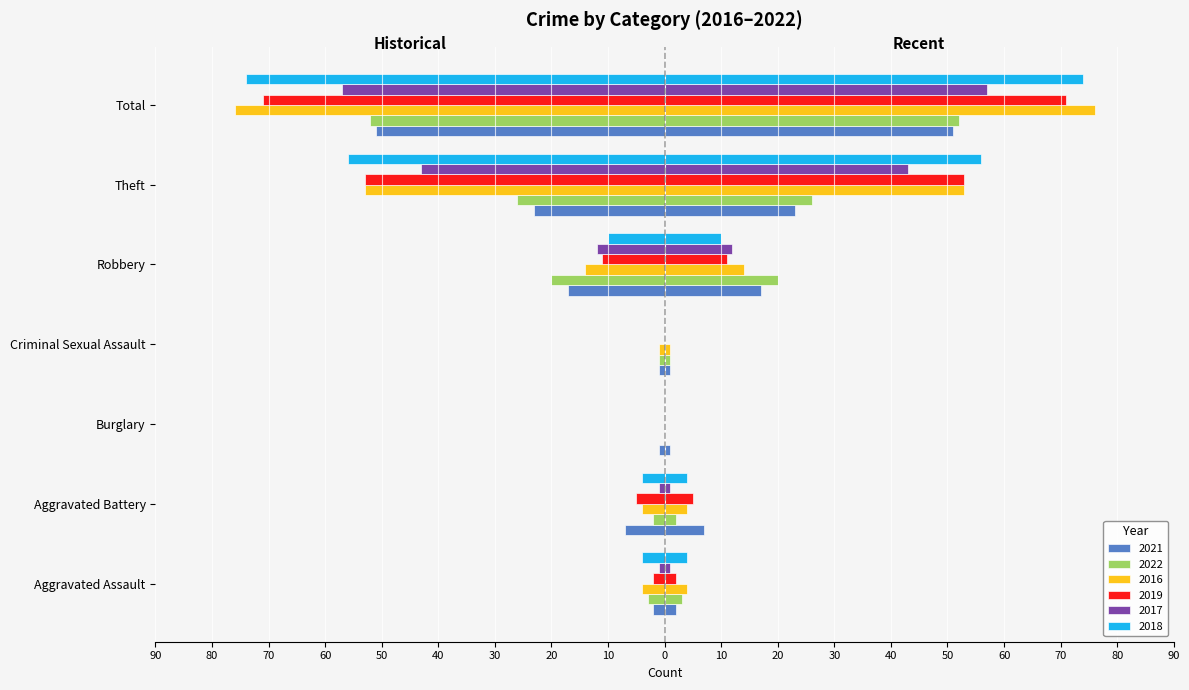

What is the average value of the 2018 series?

-21